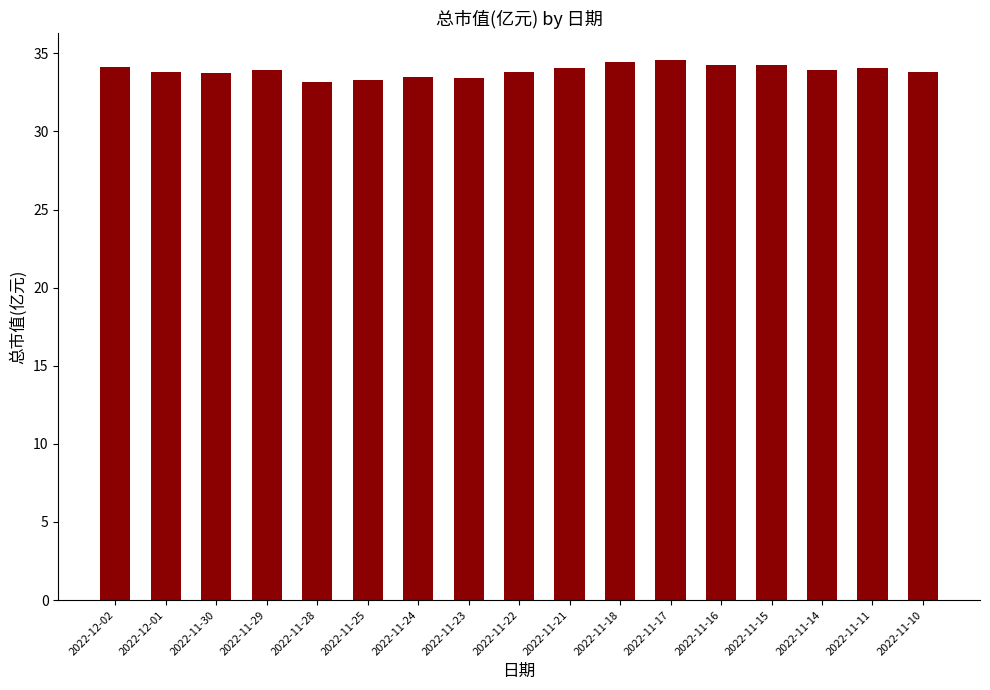

What is the minimum value shown in the chart?

33.2